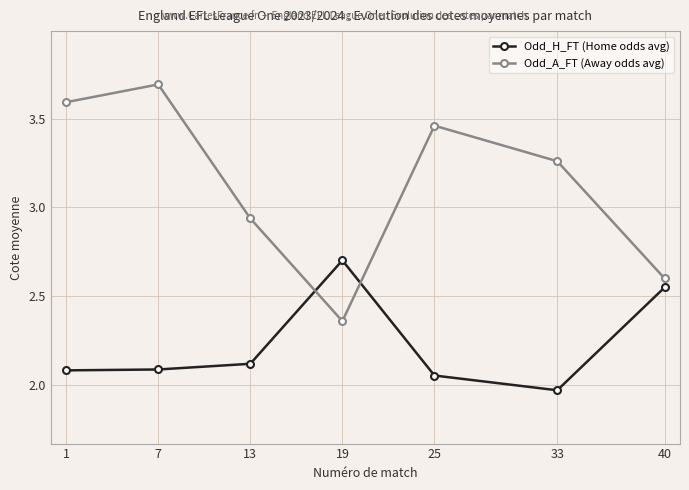

What is the highest value of the Odd_A_FT (Away odds avg) series?

3.7